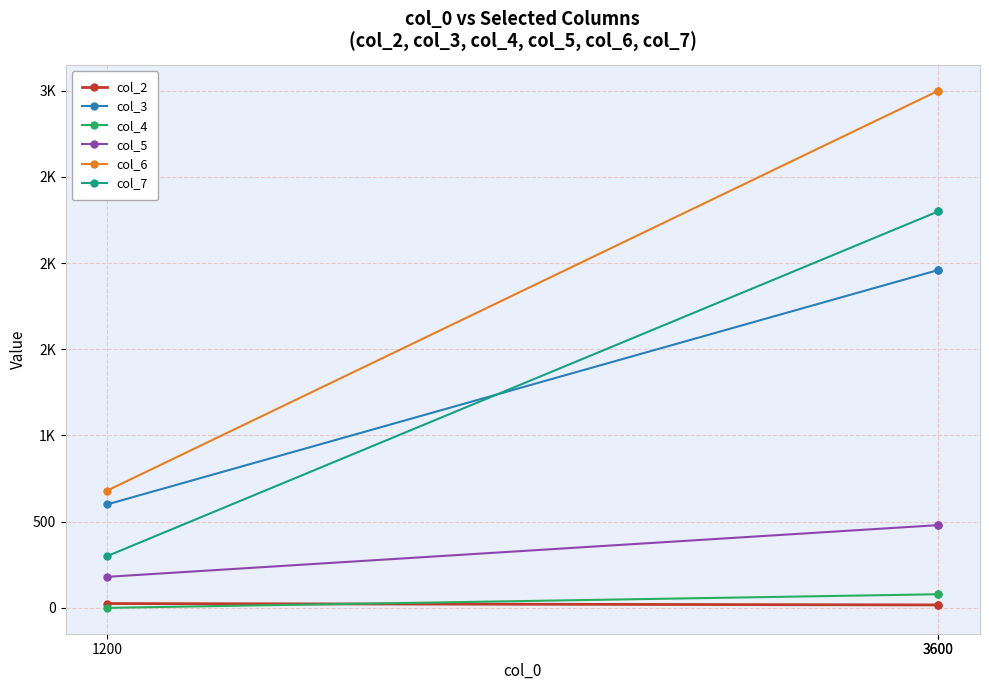

Which series has the widest spread of values?

col_6